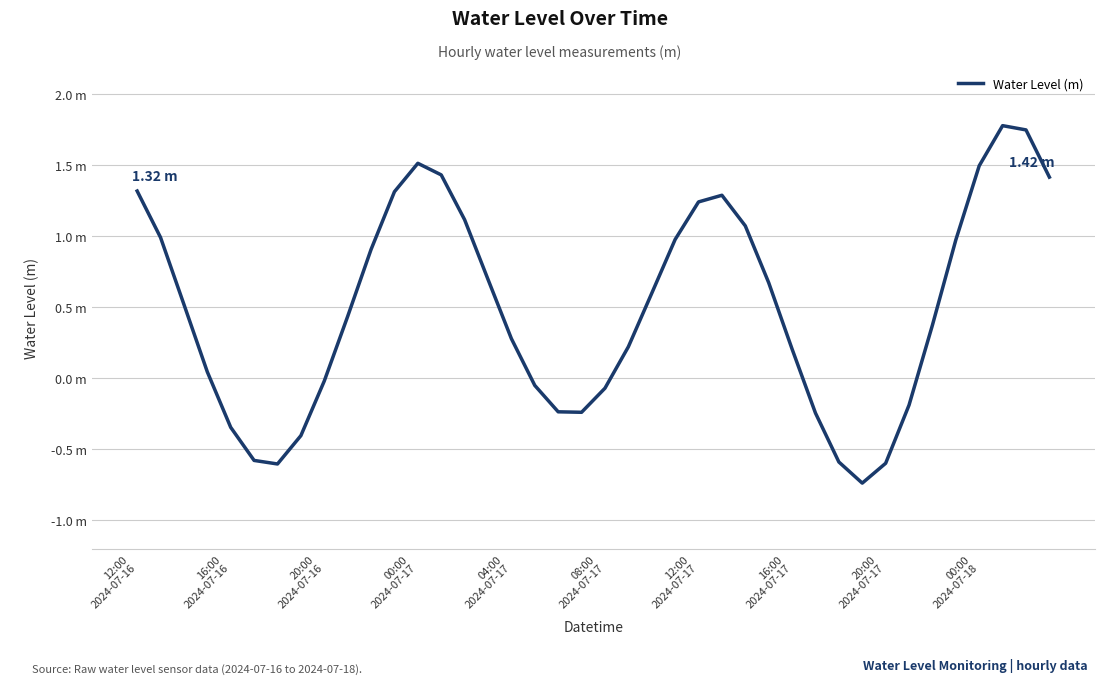

True or false: there are more than 1 points higher than both neighbors.

True